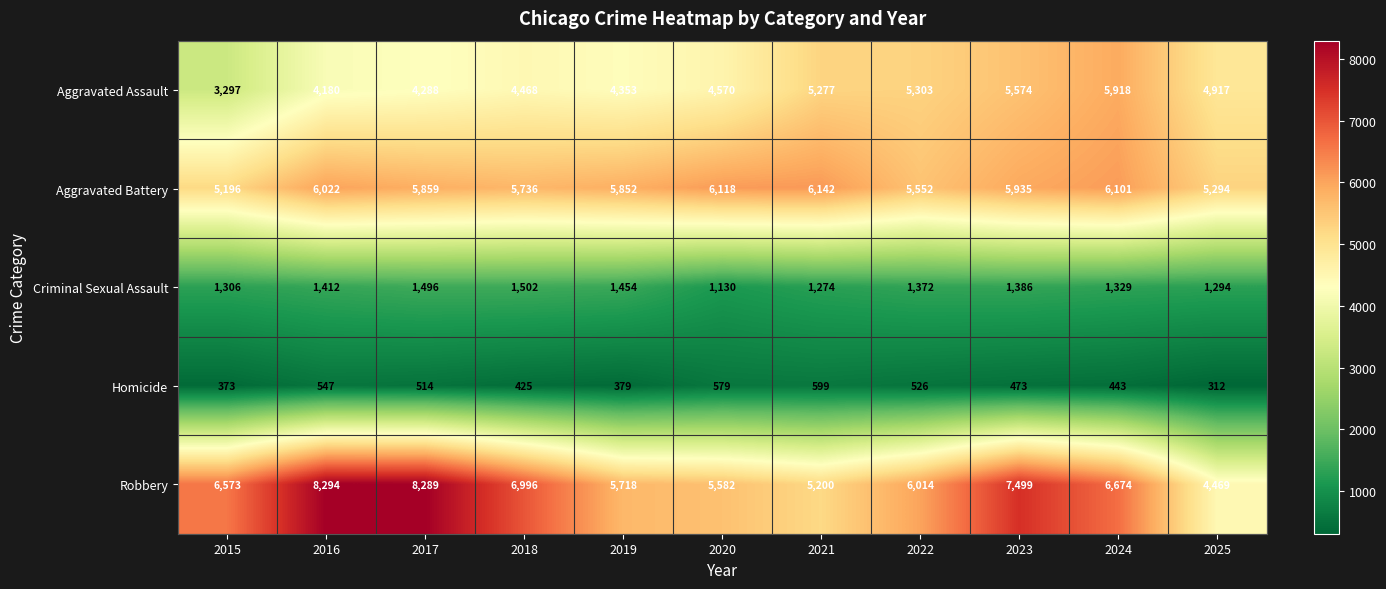

Where does the Homicide series first go above 473?

2016